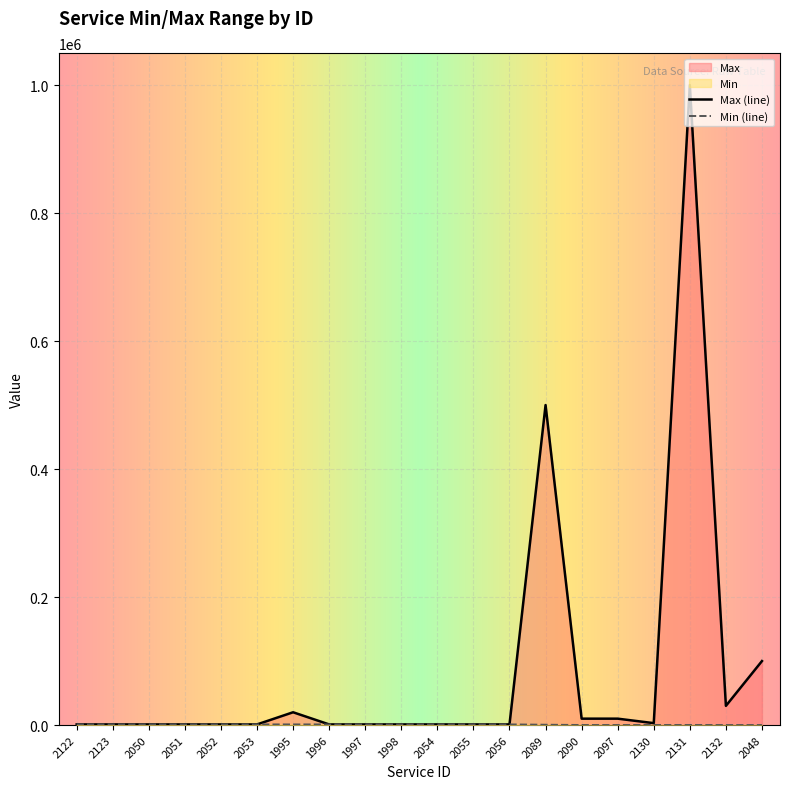

What is the value of the Min point at the 17th from the left?

100